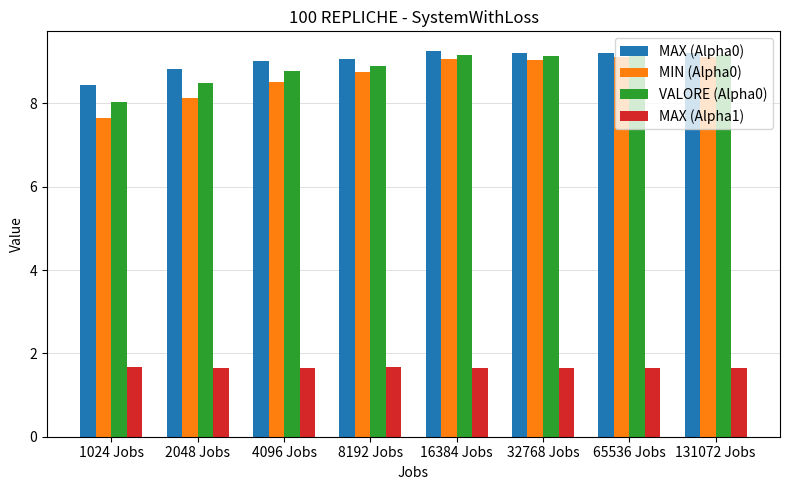

Rank the series at 1024 Jobs from lowest to highest value.

MAX (Alpha1), MIN (Alpha0), VALORE (Alpha0), MAX (Alpha0)